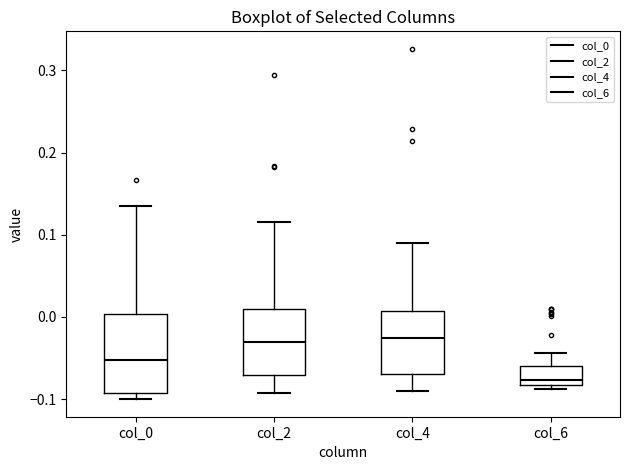

Comparing the boxes themselves (not the whiskers), which one is the tallest?

col_0